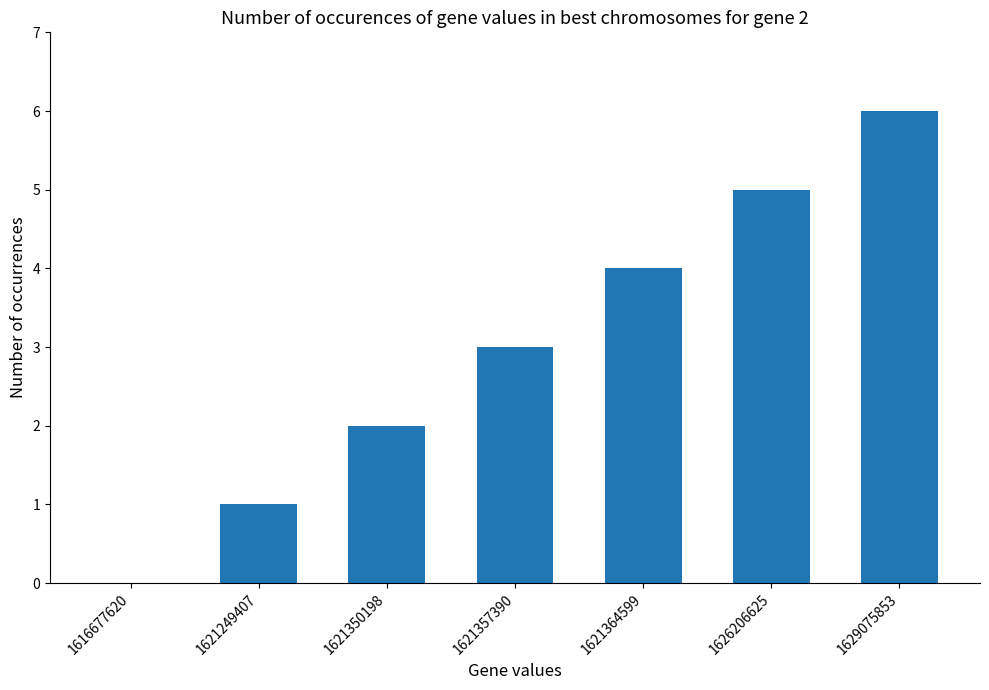

What is the change in value from 1616677620 to 1621350198?

+2